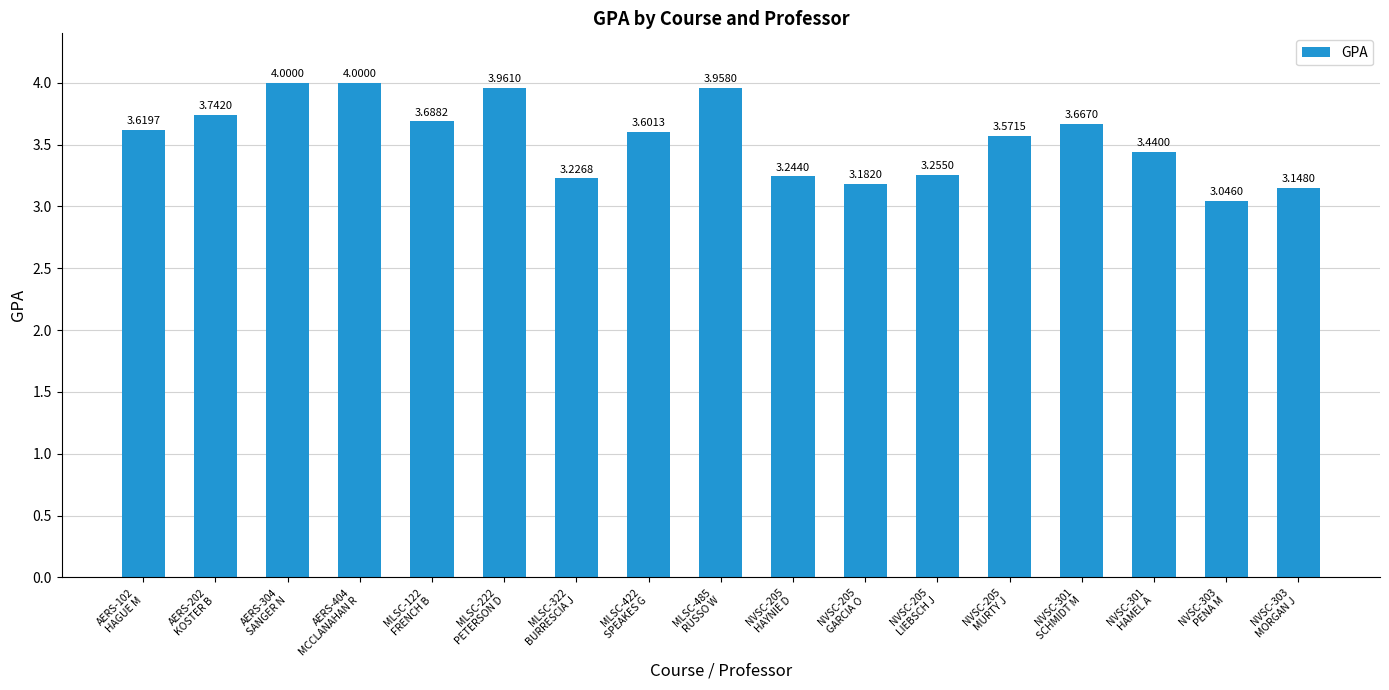

What is the greatest value displayed?

4.0